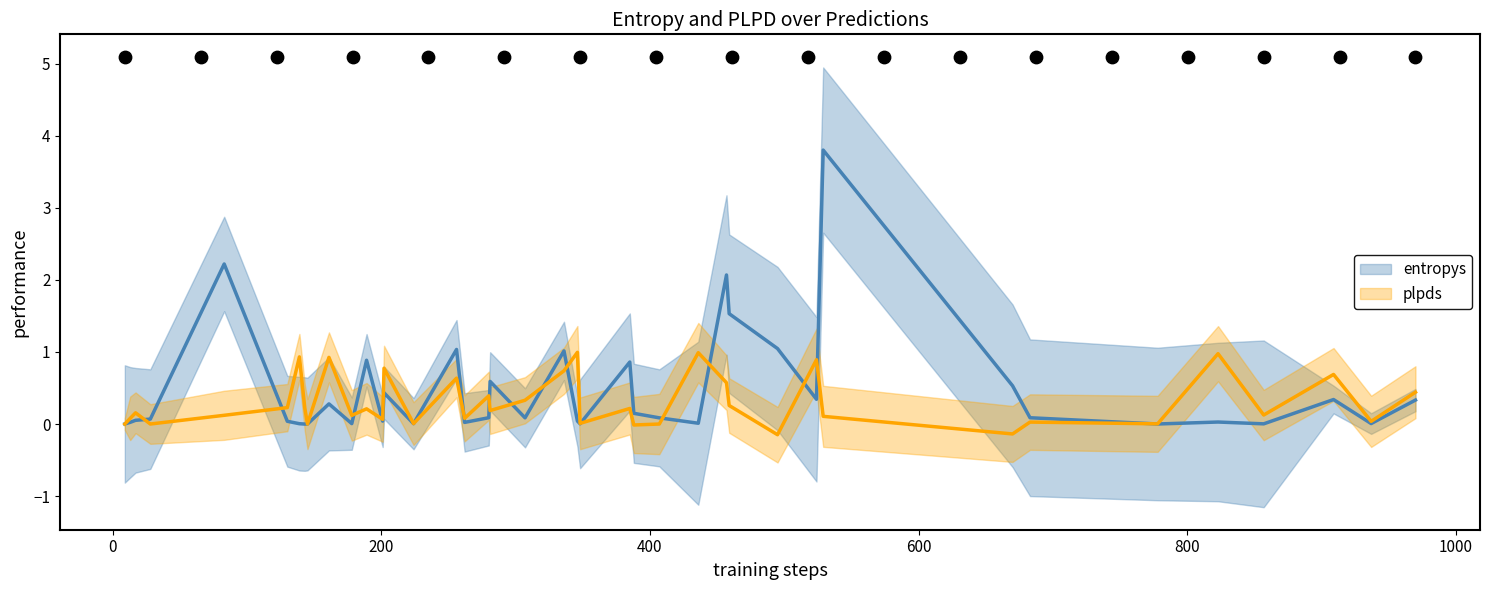

What are all the series names shown in the legend?

entropys, plpds